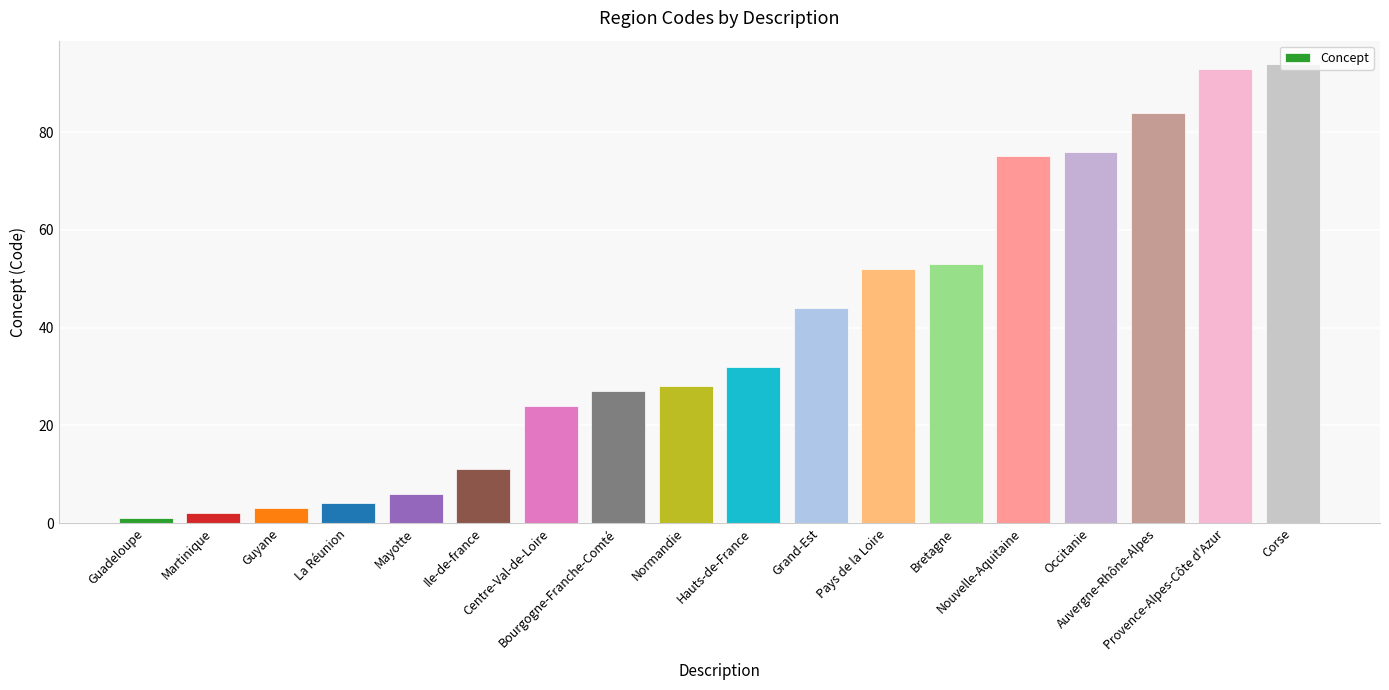

List the labels in order of value, smallest first.

Guadeloupe, Martinique, Guyane, La Réunion, Mayotte, Ile-de-france, Centre-Val-de-Loire, Bourgogne-Franche-Comté, Normandie, Hauts-de-France, Grand-Est, Pays de la Loire, Bretagne, Nouvelle-Aquitaine, Occitanie, Auvergne-Rhône-Alpes, Provence-Alpes-Côte d'Azur, Corse